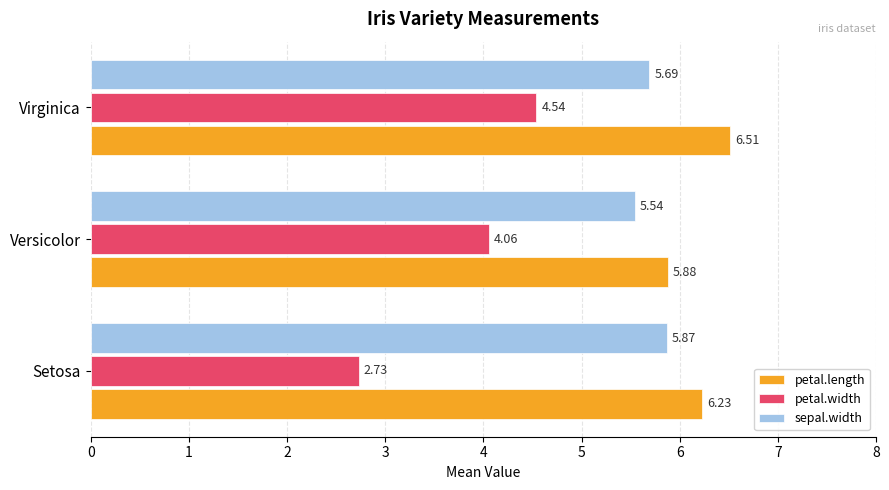

Rank the series by their maximum value, from lowest to highest.

petal.width, sepal.width, petal.length